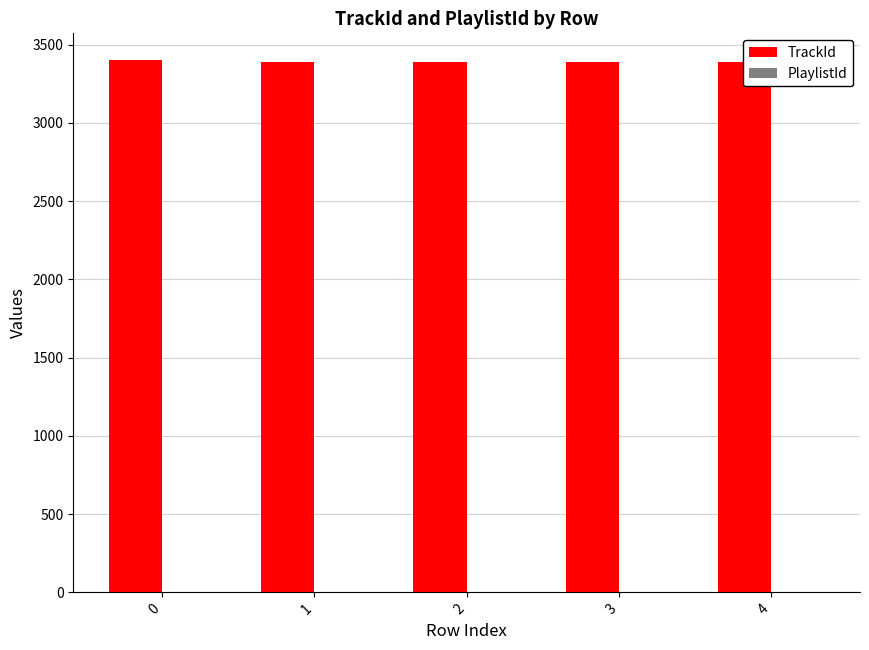

What is the sum of all TrackId values?

16964